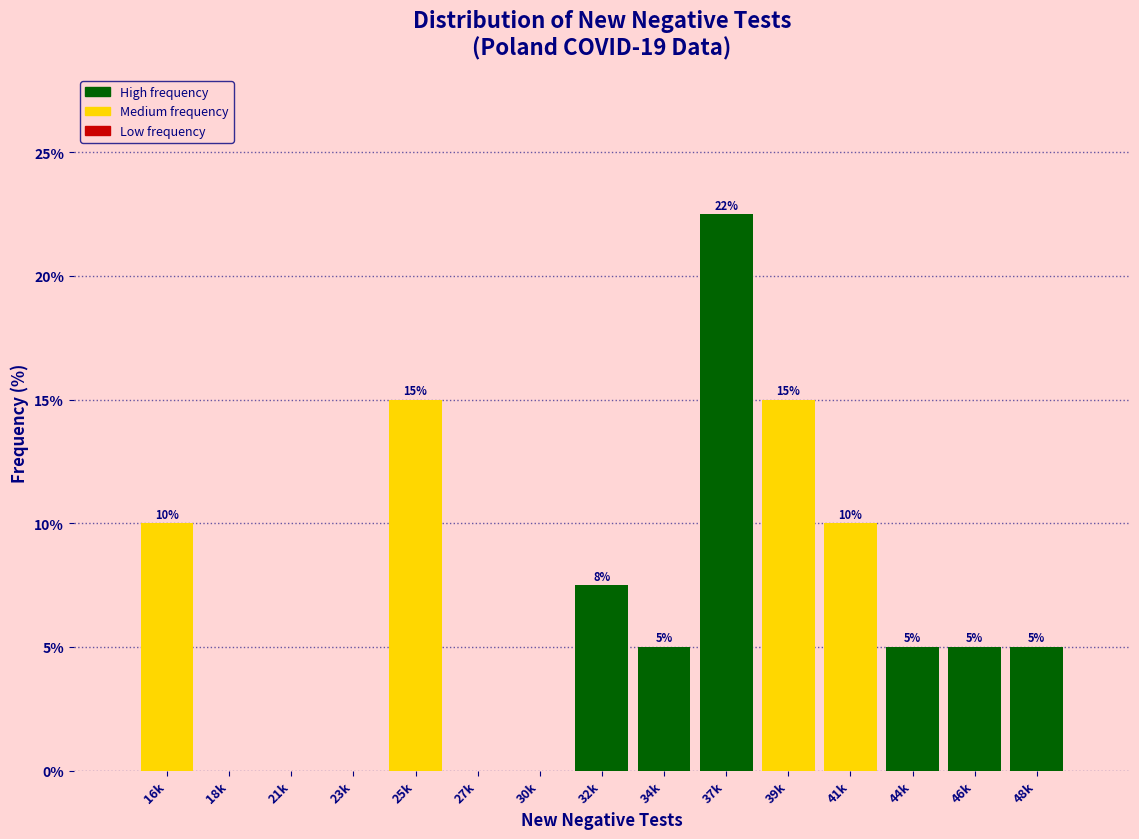

At which category does the chart reach its peak across all series?

37k